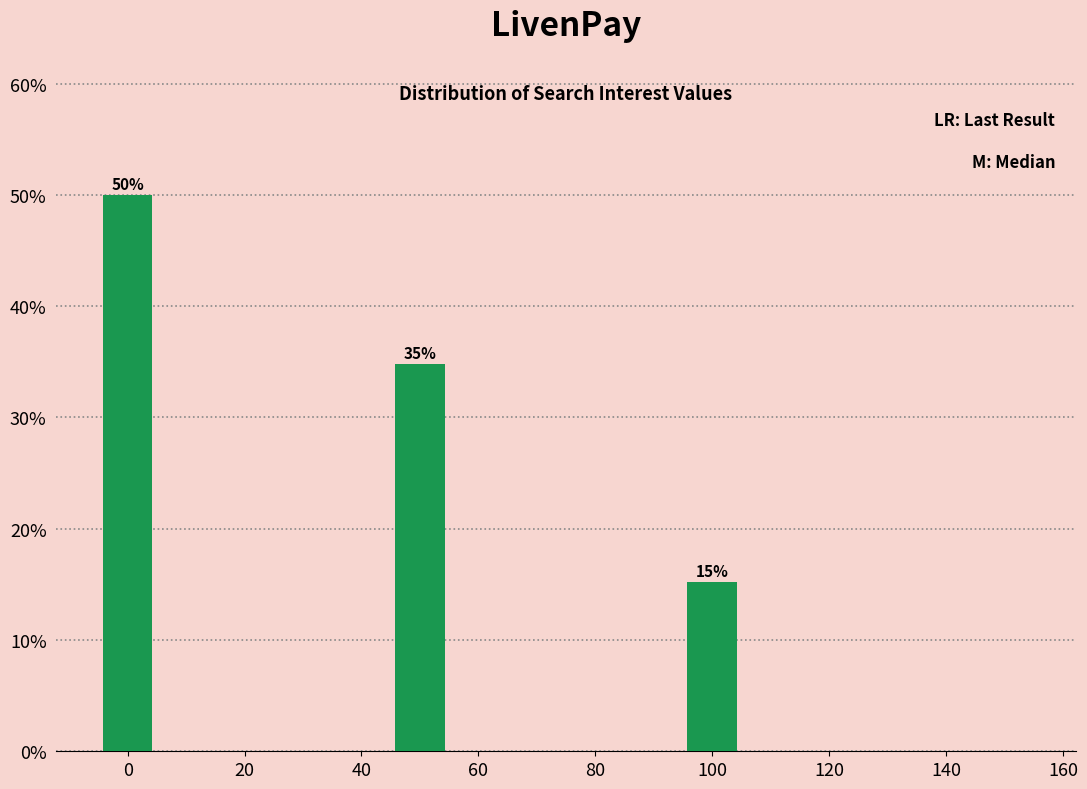

Over which range of the x-axis is the bar tallest?

-5 to 5